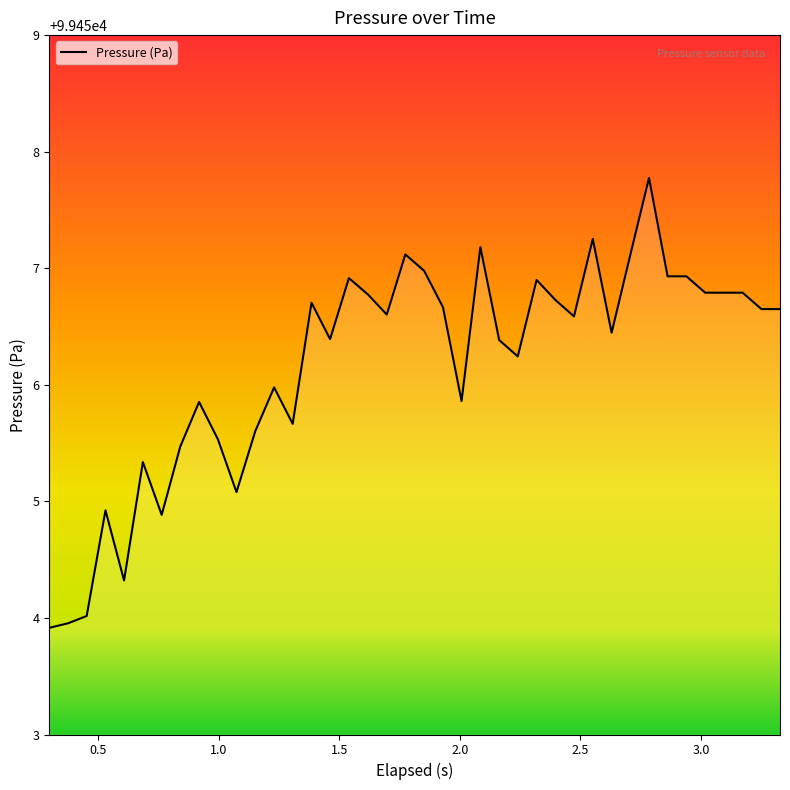

How many lines are shown in the chart?

1